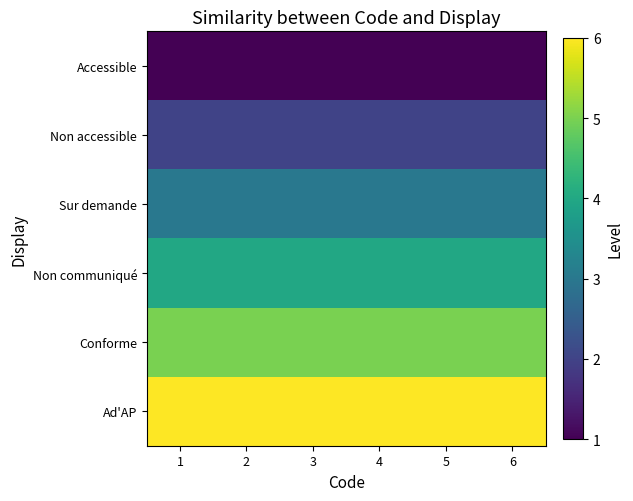

Which series has the largest range (max minus min)?

Accessible